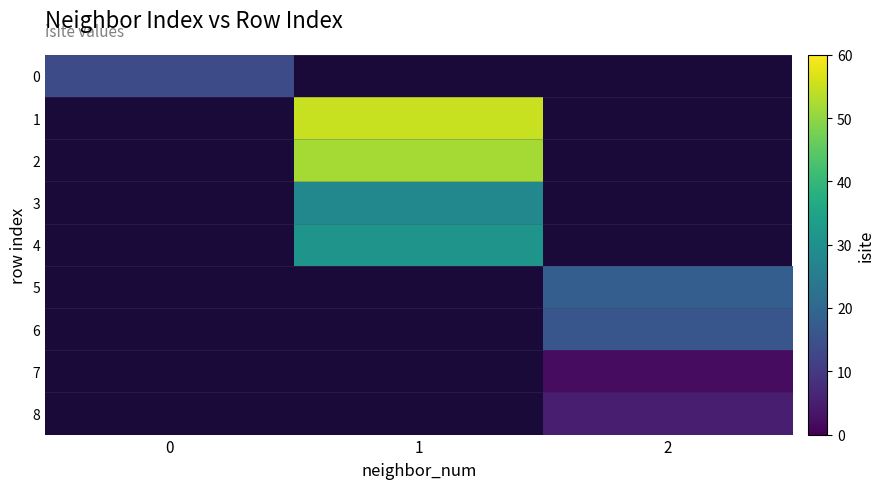

At 2, list the series in order from largest to smallest.

5, 6, 8, 7, 0, 1, 2, 3, 4